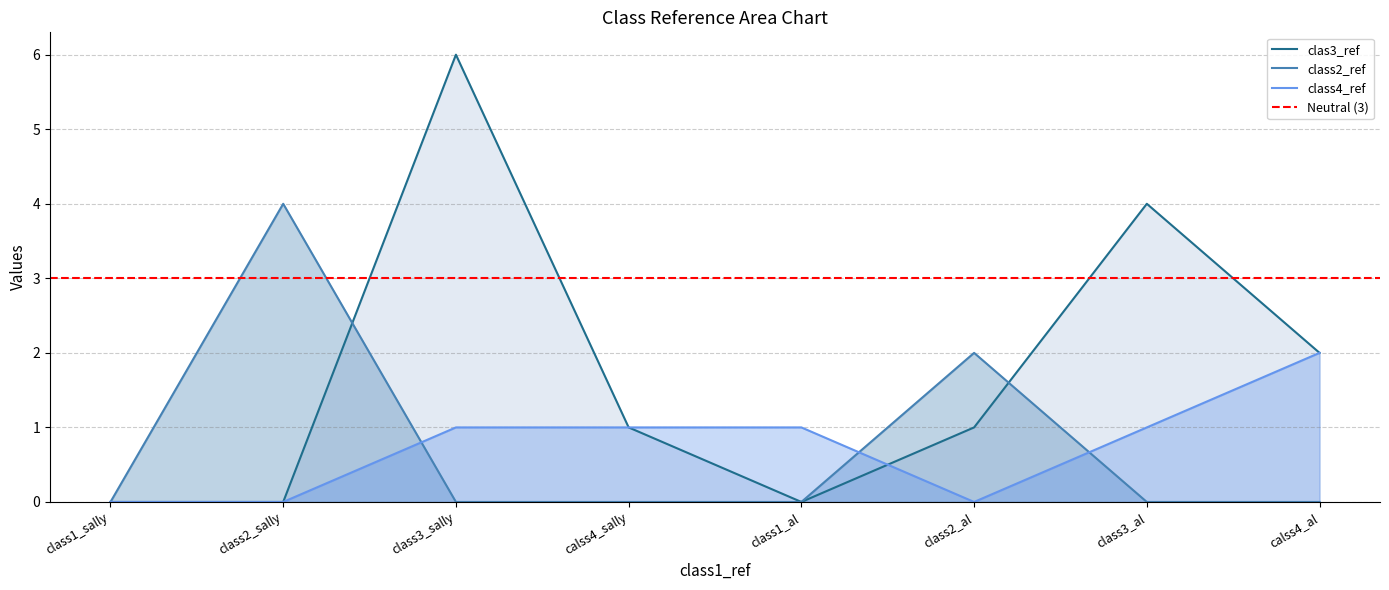

Reading left to right, transcribe all the data shown in this chart.

clas3_ref: 0	0	6	1	0	1	4	2
class2_ref: 0	4	0	0	0	2	0	0
class4_ref: 0	0	1	1	1	0	1	2